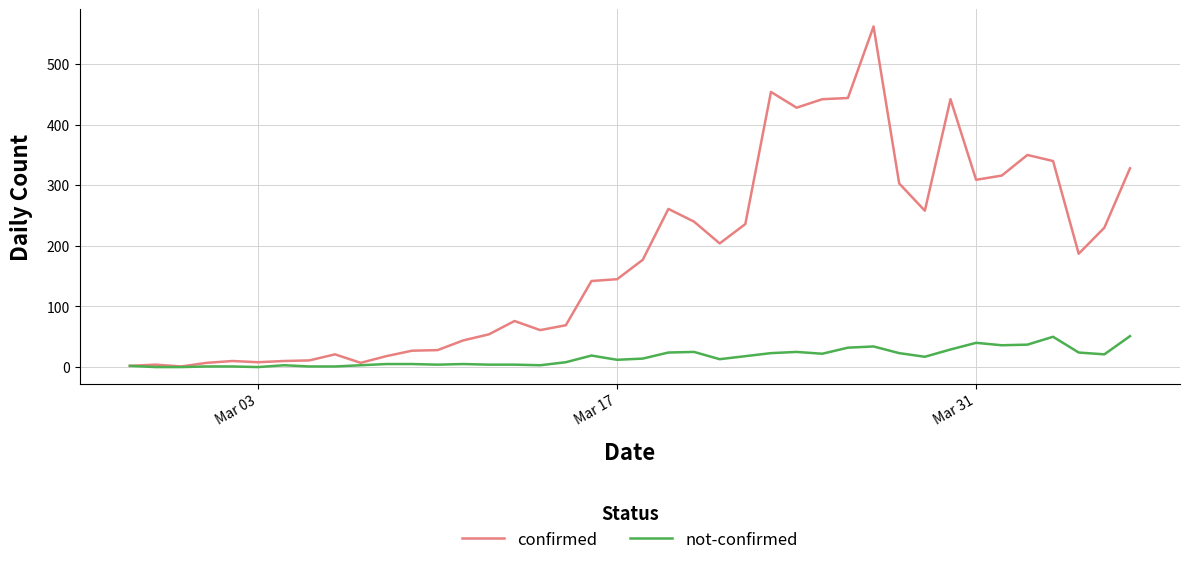

What are all the series names shown in the legend?

confirmed, not-confirmed